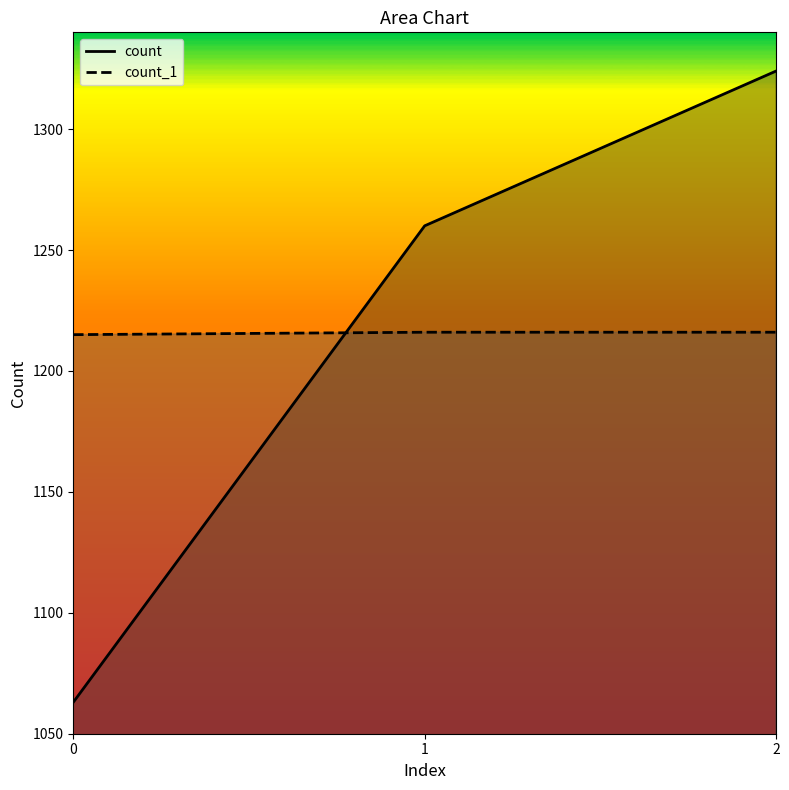

At 1, list the series in order from largest to smallest.

count, count_1